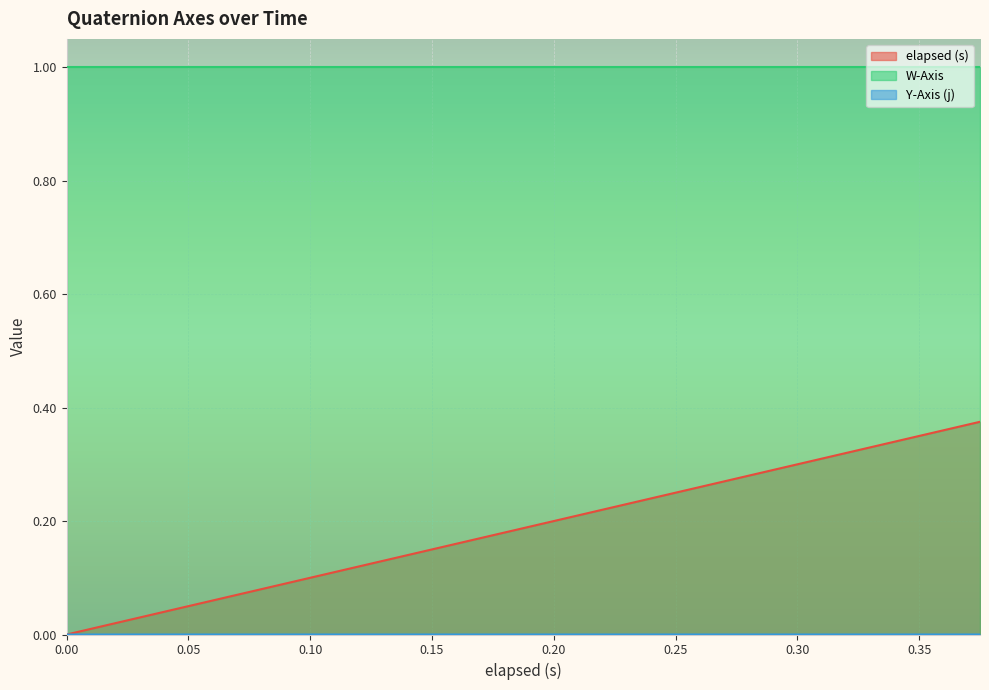

True or false: elapsed (s) and W-Axis intersect in this chart.

False